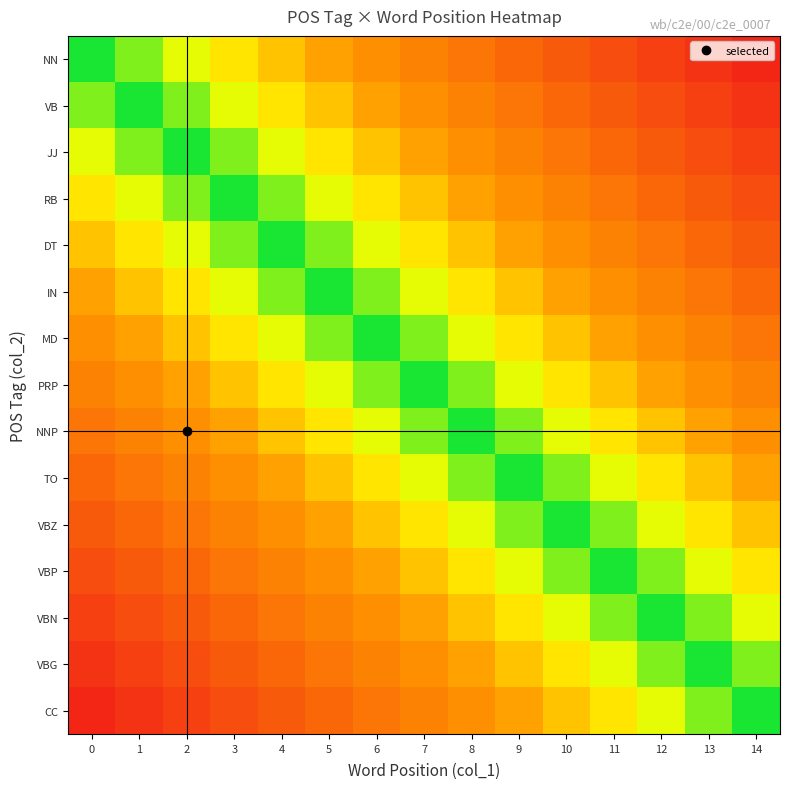

What is the total value across all series at 9?

4.0